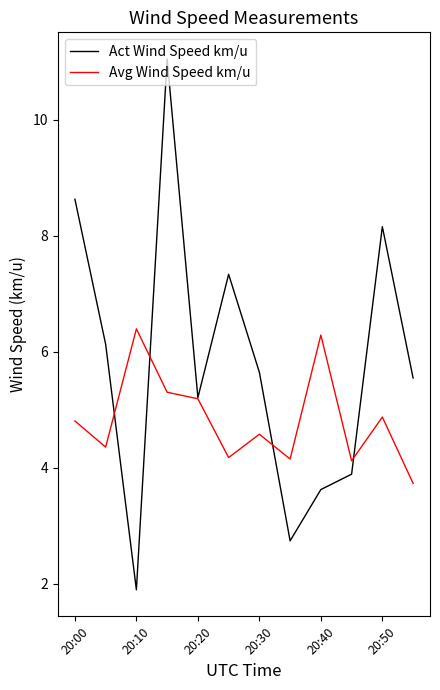

Which series ends up on top after the final intersection of Act Wind Speed km/u and Avg Wind Speed km/u?

Act Wind Speed km/u